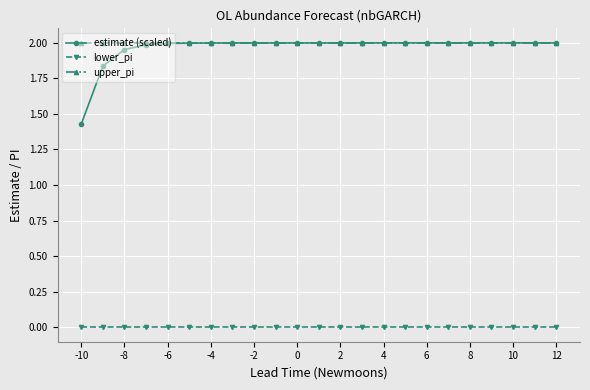

True or false: estimate (scaled) and lower_pi cross at least once.

False